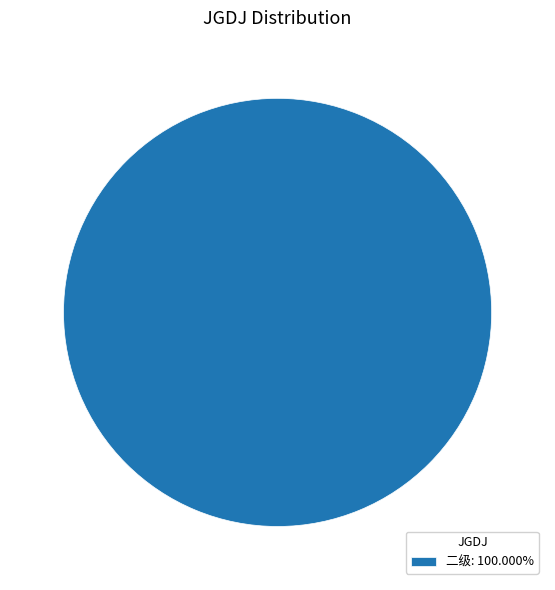

Does any single category account for the majority?

Yes